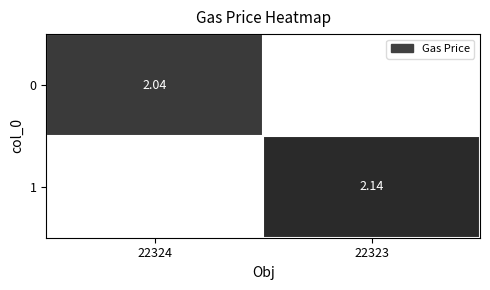

Is the value of 1 at 22323 greater than the value of 0 at 22324?

Yes